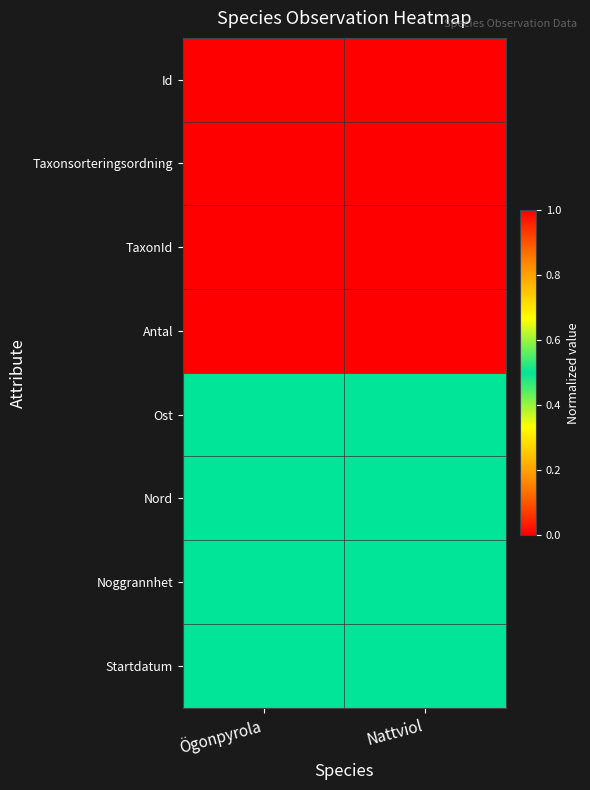

At which category is the sum across all series the highest?

Ögonpyrola